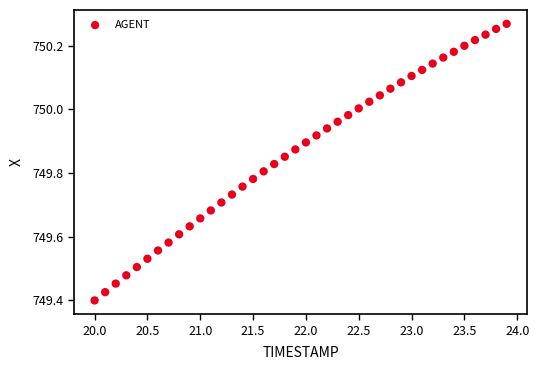

What is the range of X values (max minus min)?

3.9